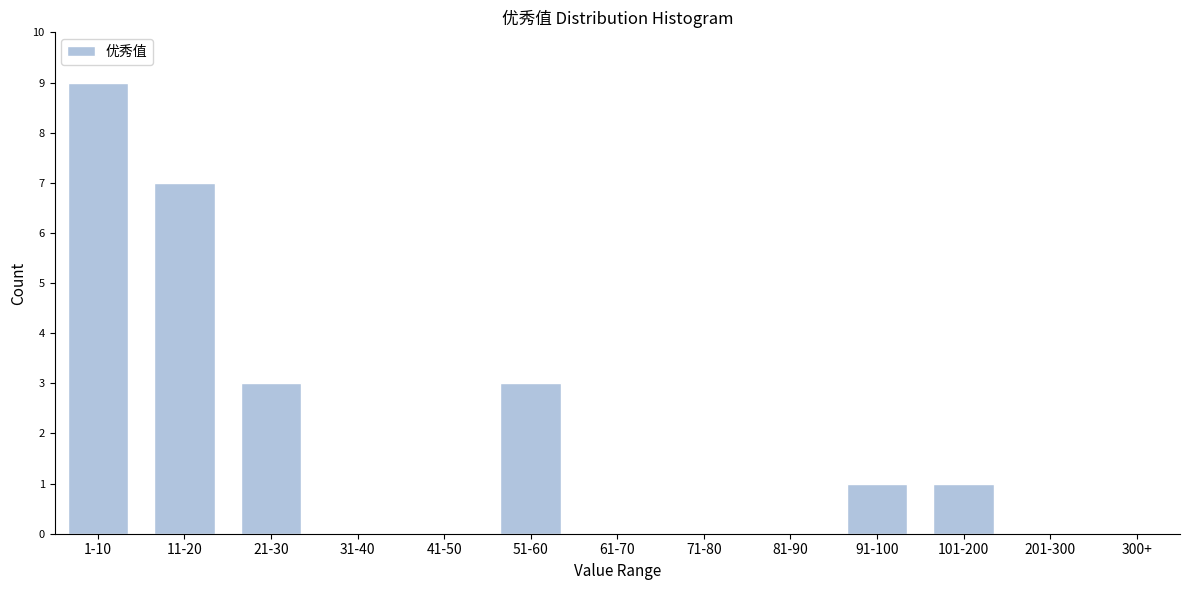

Reading left to right, extract all data points from this chart.

1-10=9	11-20=7	21-30=3	31-40=0	41-50=0	51-60=3	61-70=0	71-80=0	81-90=0	91-100=1	101-200=1	201-300=0	300+=0